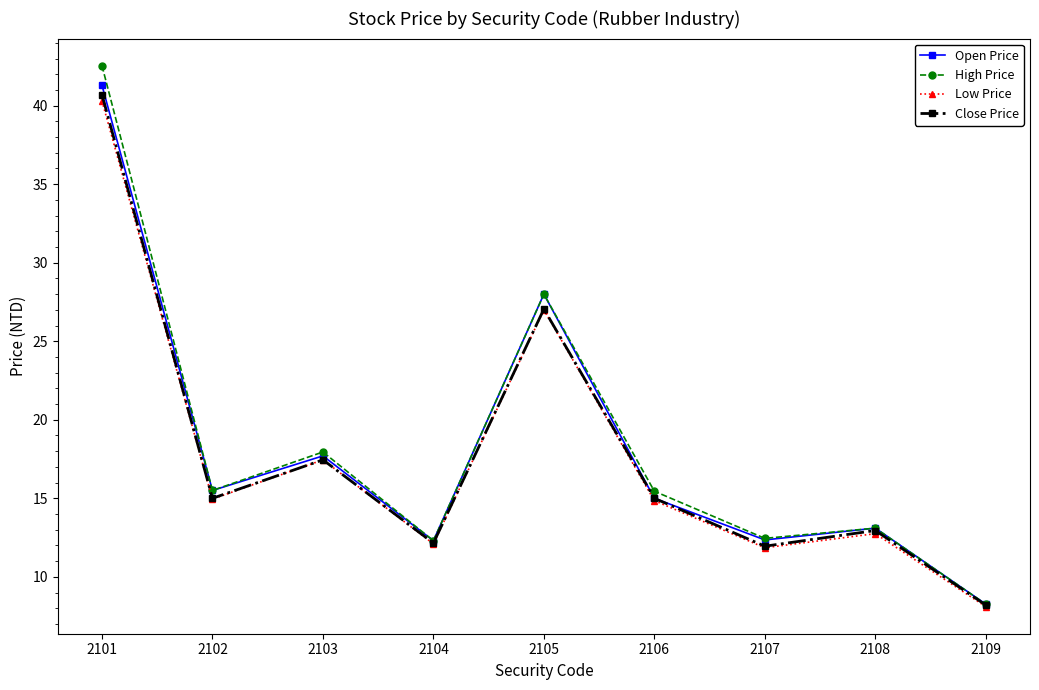

What is the value of the Low Price point at the 1st from the left?

40.3